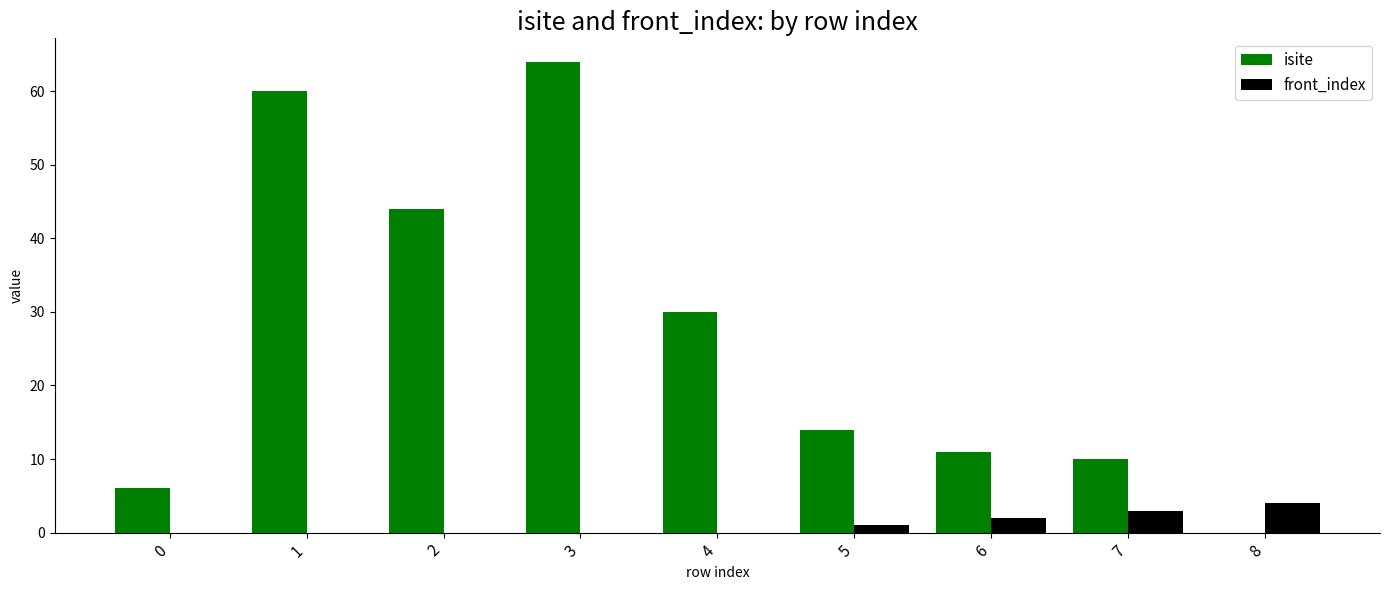

How many groups of bars are there?

9